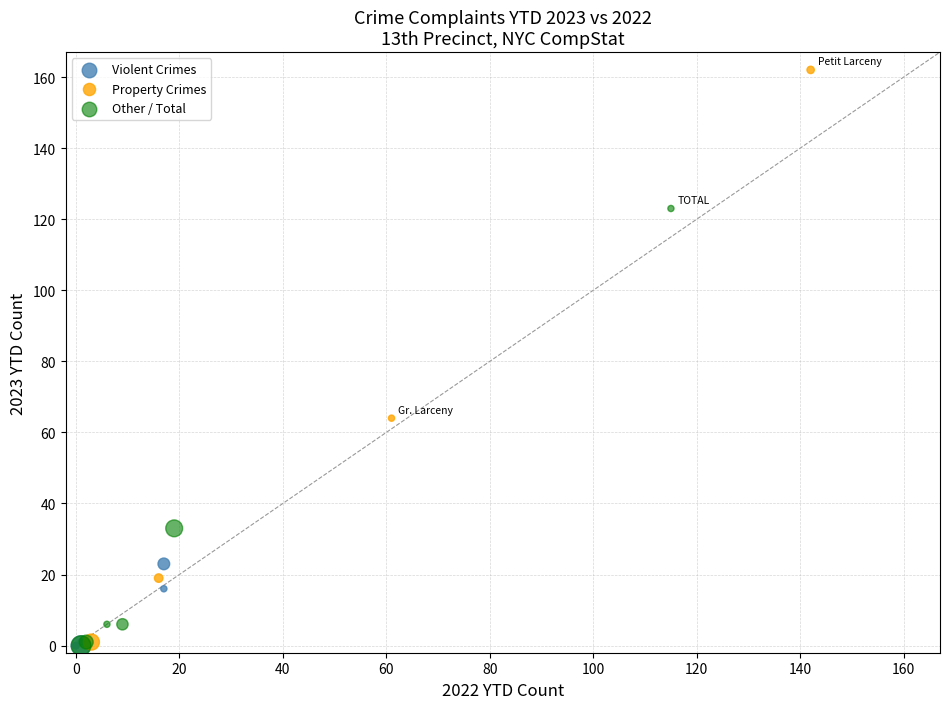

Which series reaches the maximum Y coordinate?

Property Crimes